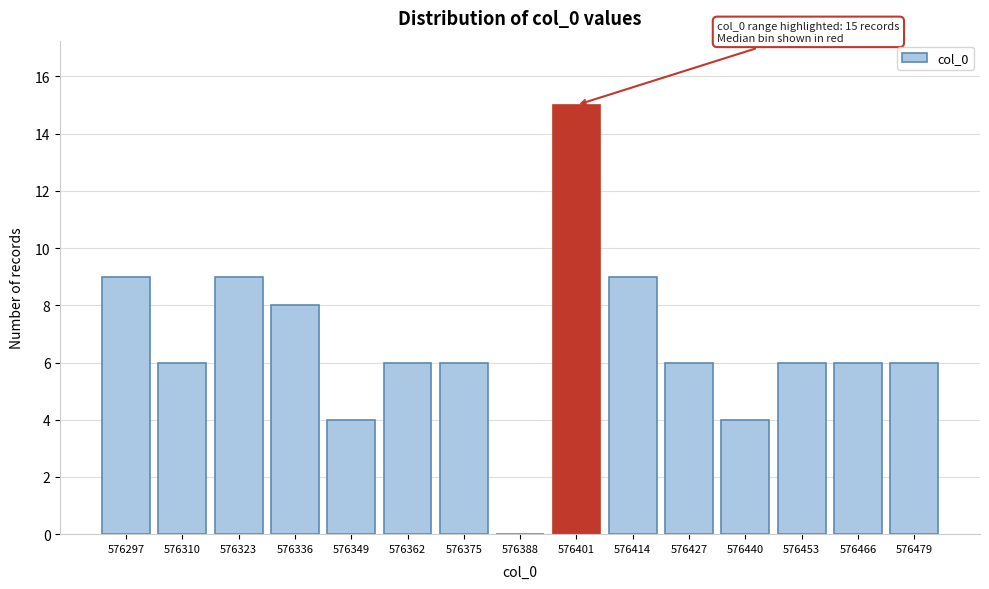

Reading left to right, what are all the values shown in this chart?

576297=9	576310=6	576323=9	576336=8	576349=4	576362=6	576375=6	576388=0	576401=15	576414=9	576427=6	576440=4	576453=6	576466=6	576479=6